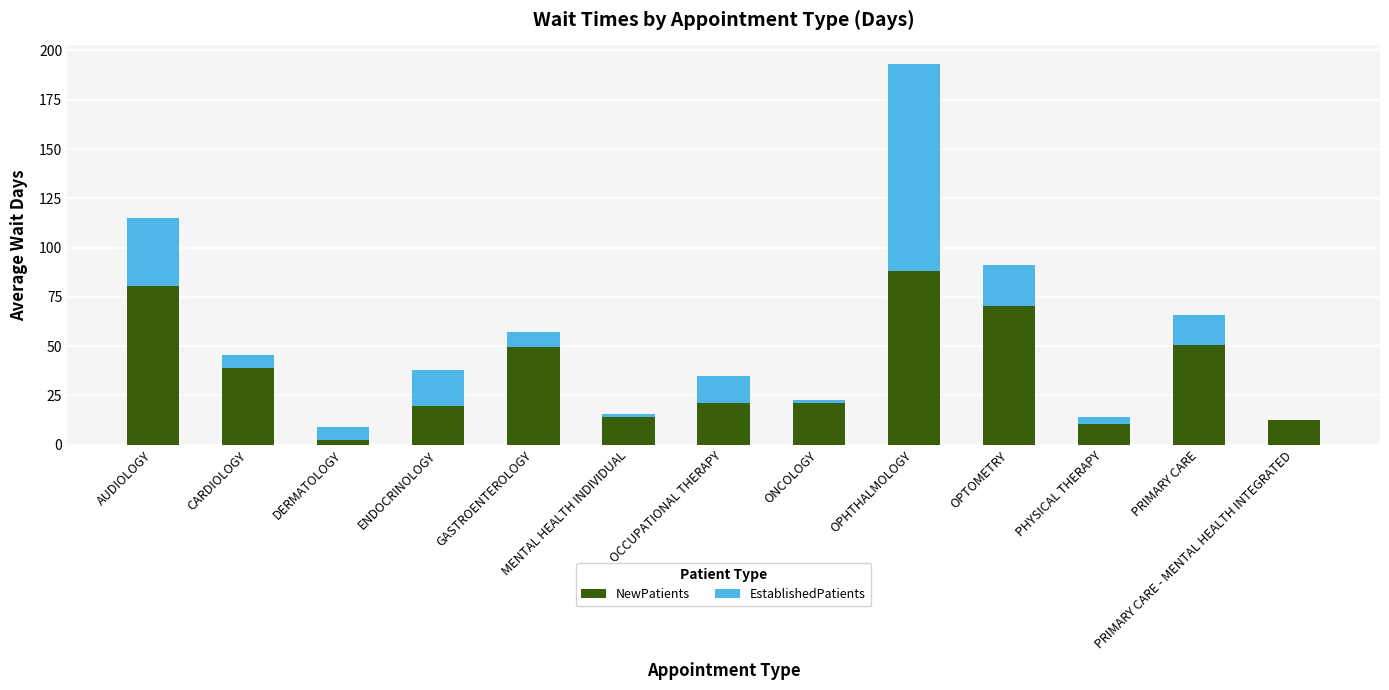

At which category is the sum across all series the highest?

OPHTHALMOLOGY